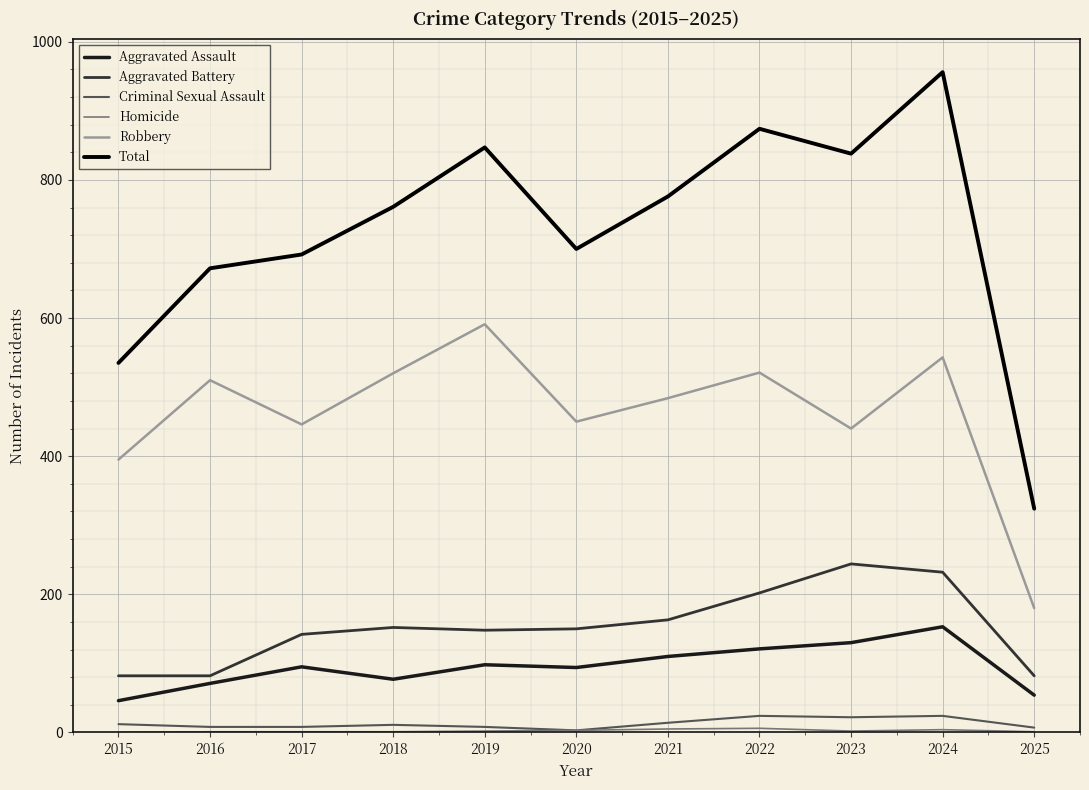

Which series has the largest range (max minus min)?

Total